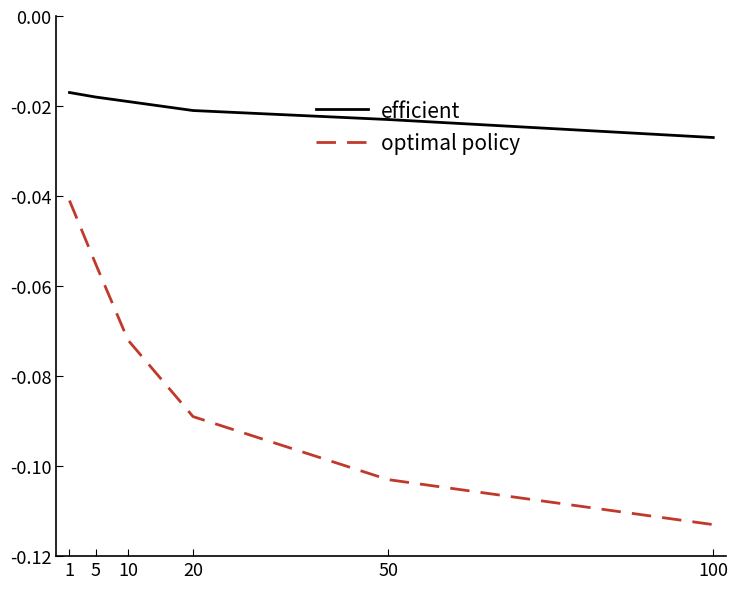

Where is optimal policy nearest to the value 0?

1